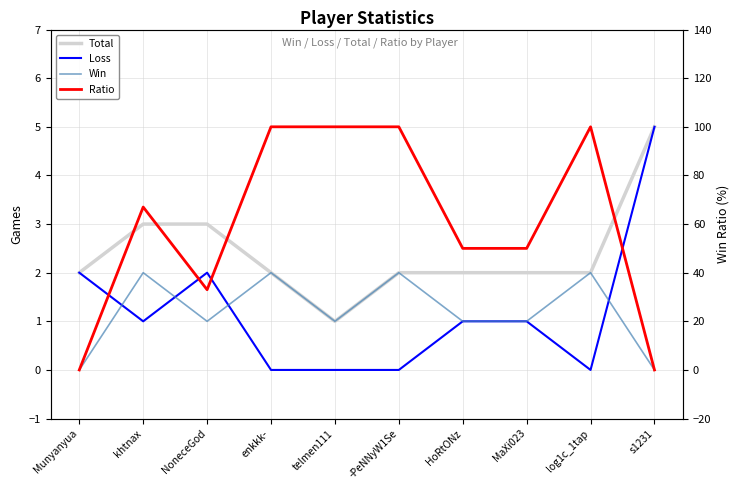

Where does the Total series first go above 2?

khtnax